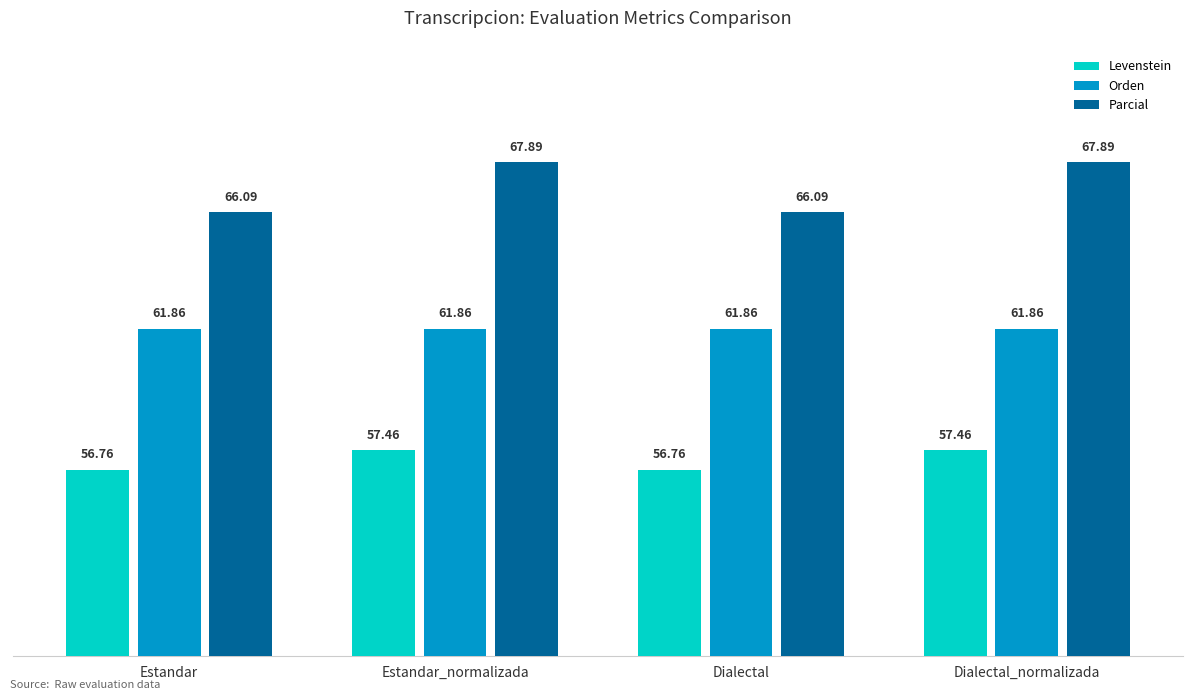

How many bars are there in total?

12